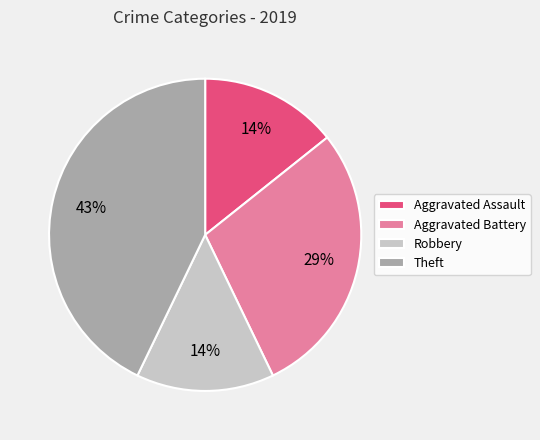

How many slices are in this pie chart?

4